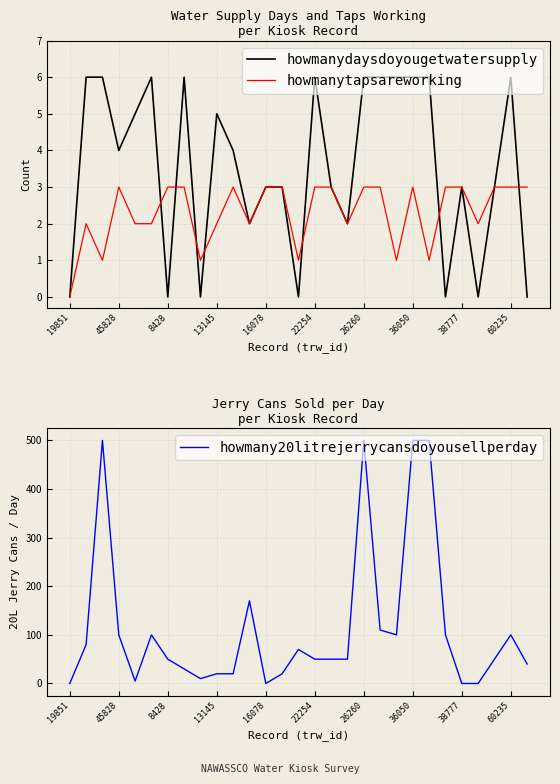

Which label corresponds to the smallest value in the chart?

19851